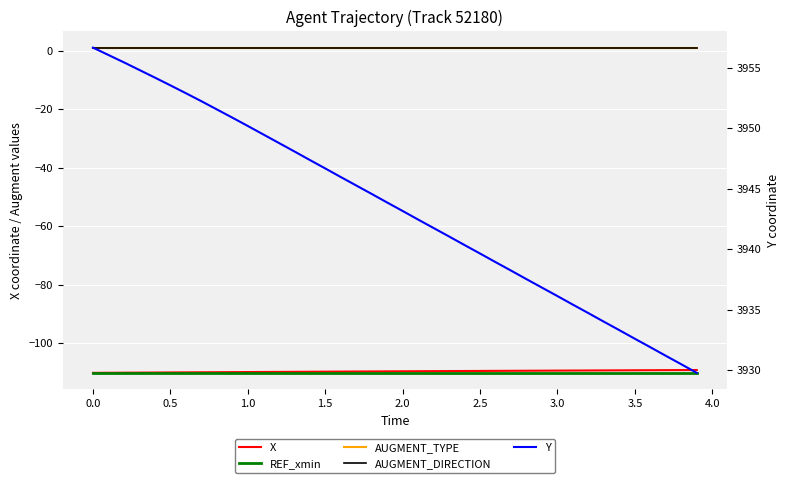

How many lines are shown in the chart?

5